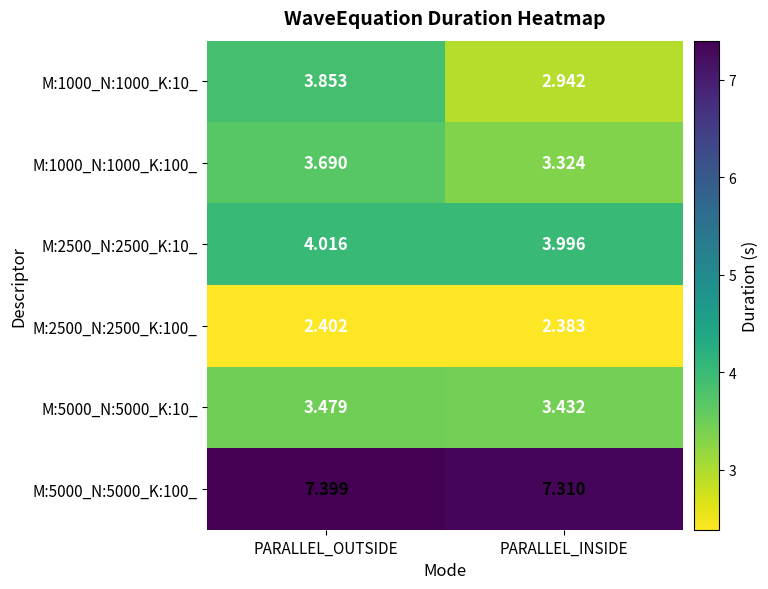

Which series changed the most between PARALLEL_OUTSIDE and PARALLEL_INSIDE?

M:1000_N:1000_K:10_